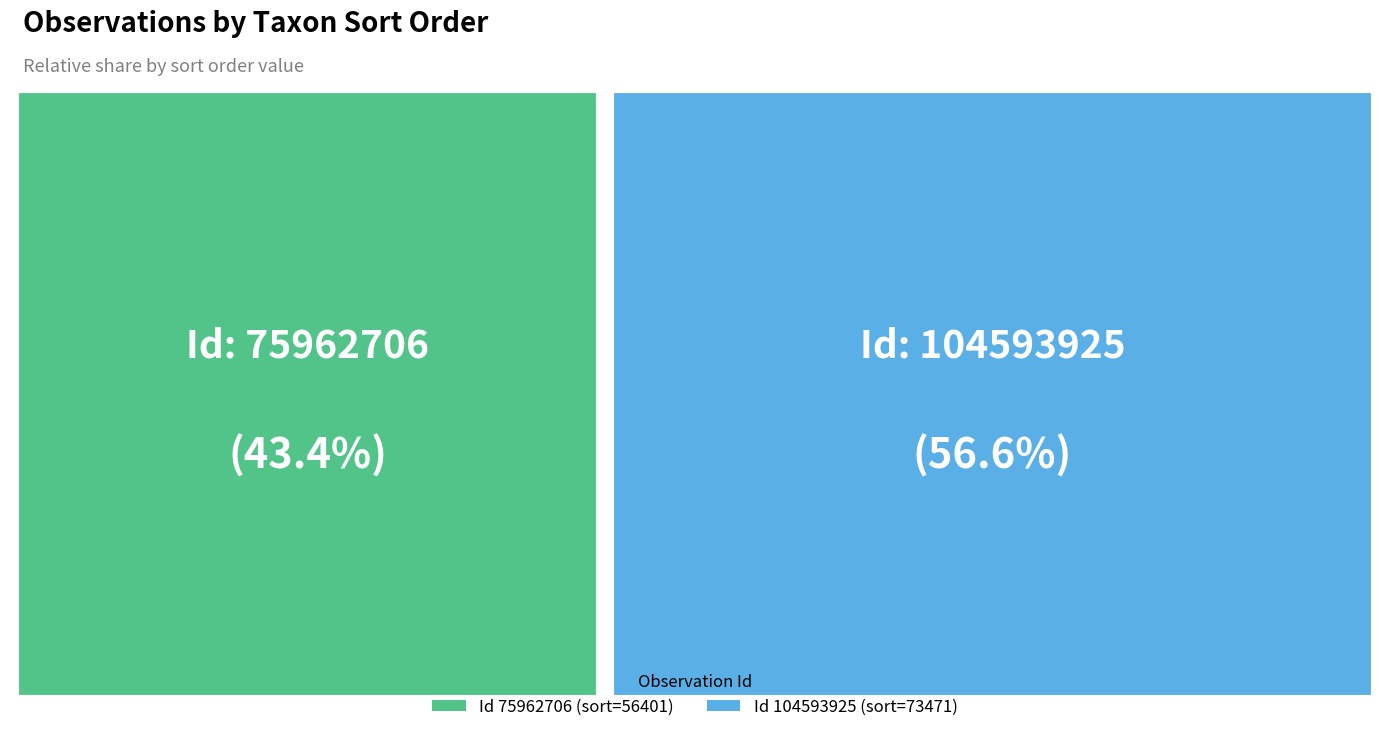

How many slices are in this pie chart?

2